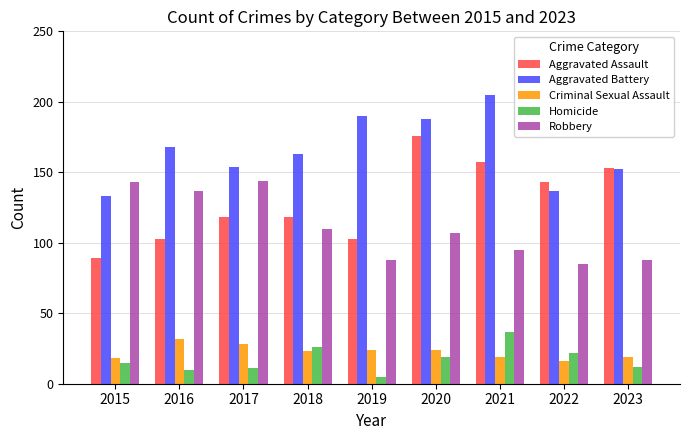

Is the value of Homicide at 2023 greater than the value of Aggravated Battery at 2023?

No